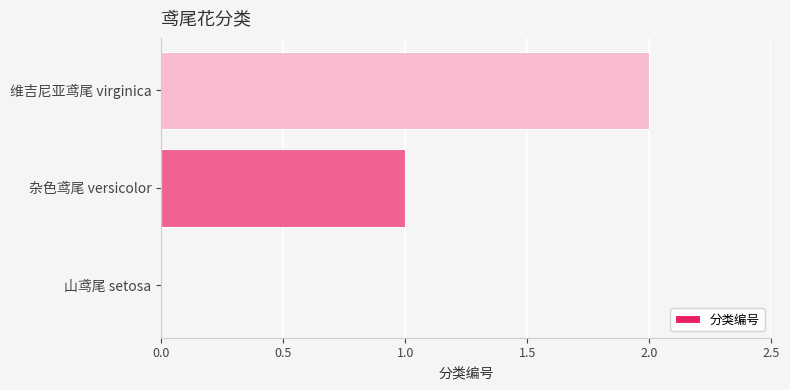

The chart shows a value of 3 at 维吉尼亚鸢尾 virginica. True or false?

False